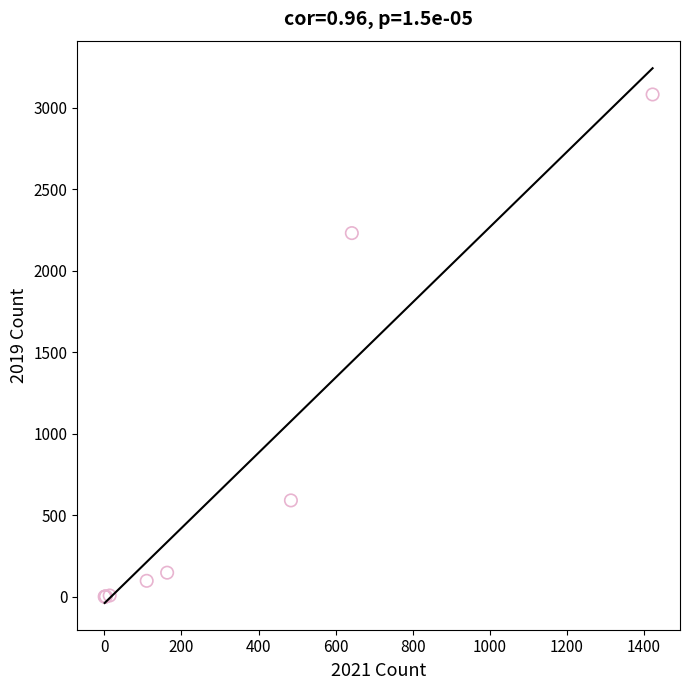

What Y value in the scatter plot is closest to 1540?

2230